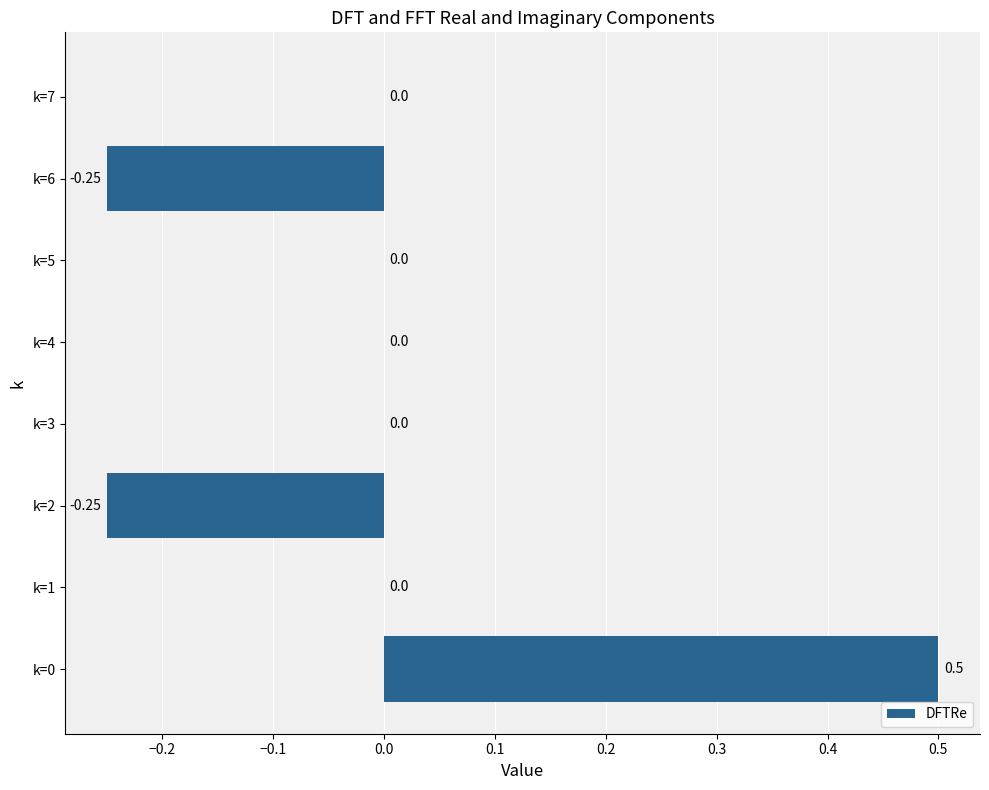

What is the change in value from k=0 to k=7?

-0.5